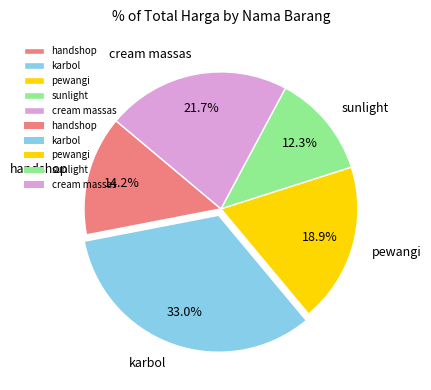

To the nearest percent, what is the combined percentage of handshop and pewangi?

33%